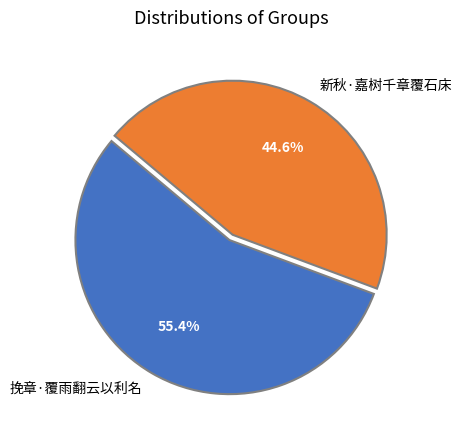

What is the ratio of the value at 新秋·嘉树千章覆石床 to the value at 挽章·覆雨翻云以利名?

0.8